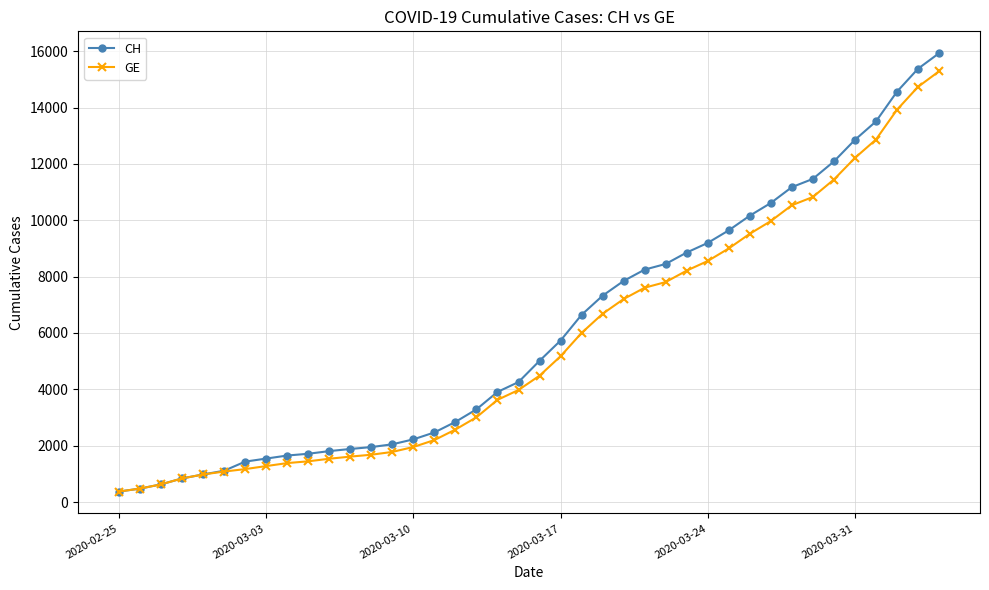

Which series has the largest range (max minus min)?

CH